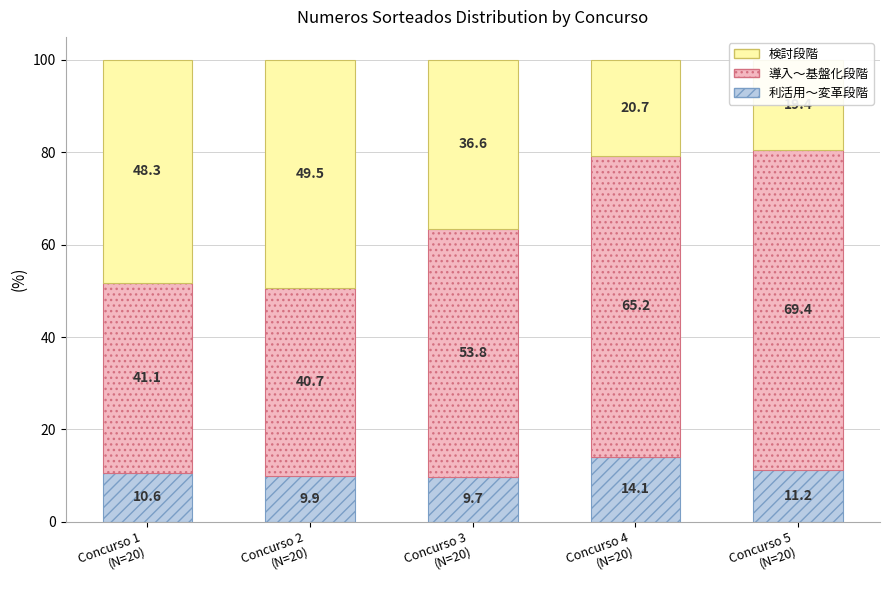

What is the value of the 導入～基盤化段階 bar at the 4th from the left?

65.2